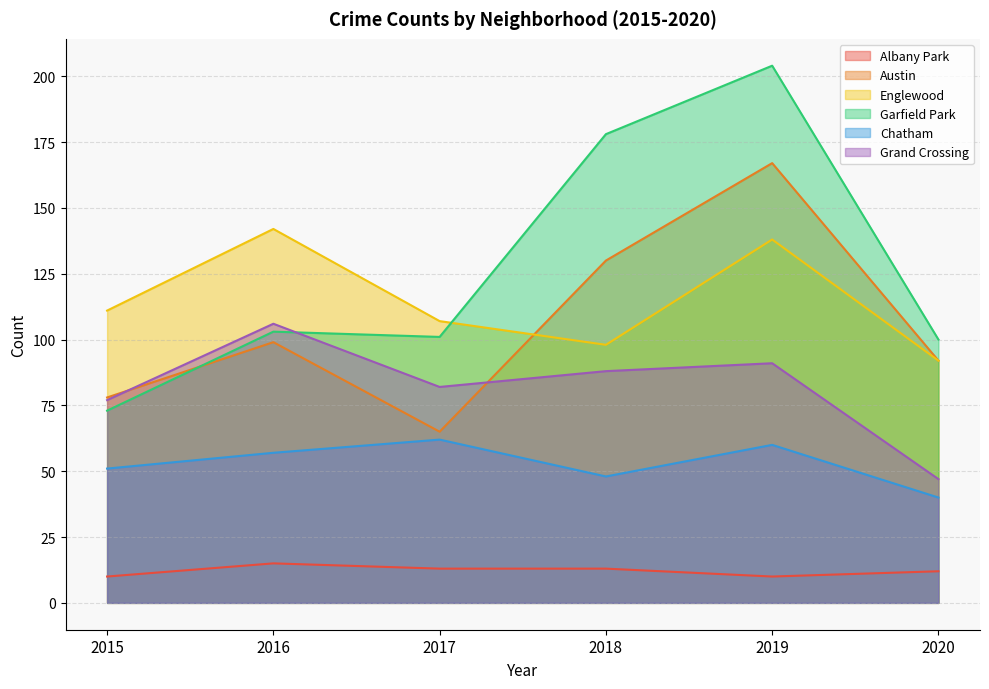

The value of Austin at 2020 is 159. True or false?

False